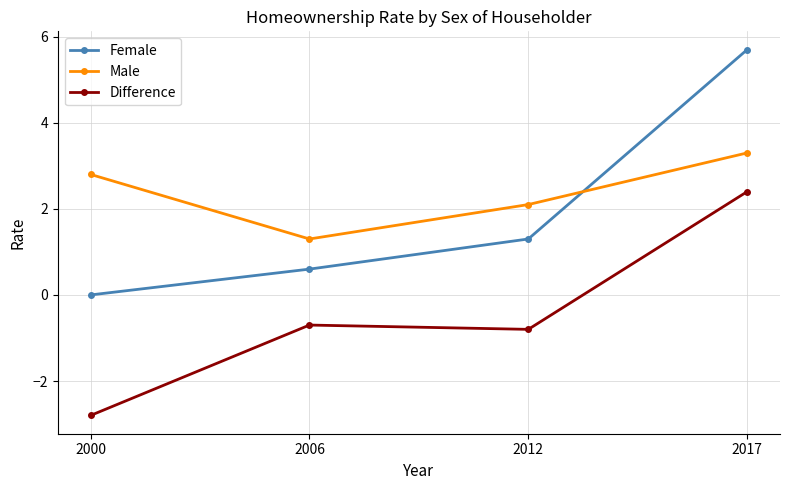

What is the value of the Female point at the 3rd from the left?

1.3